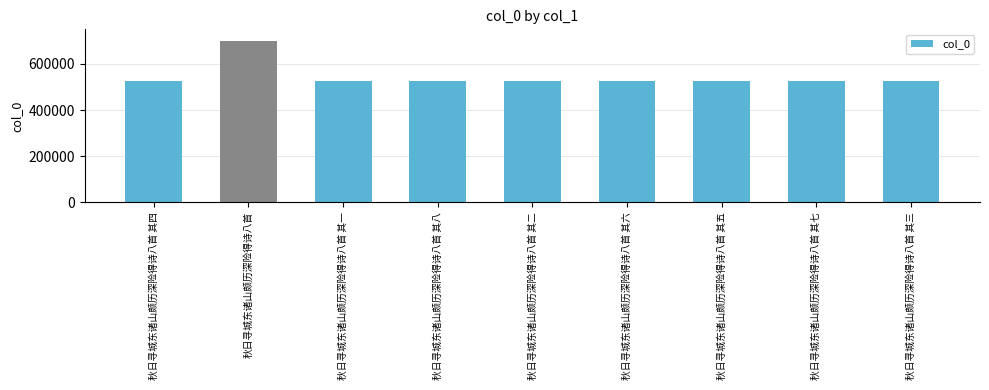

What is the sum of the values at 秋日寻城东诸山颇历深险得诗八首 and 秋日寻城东诸山颇历深险得诗八首 其八?

1225507